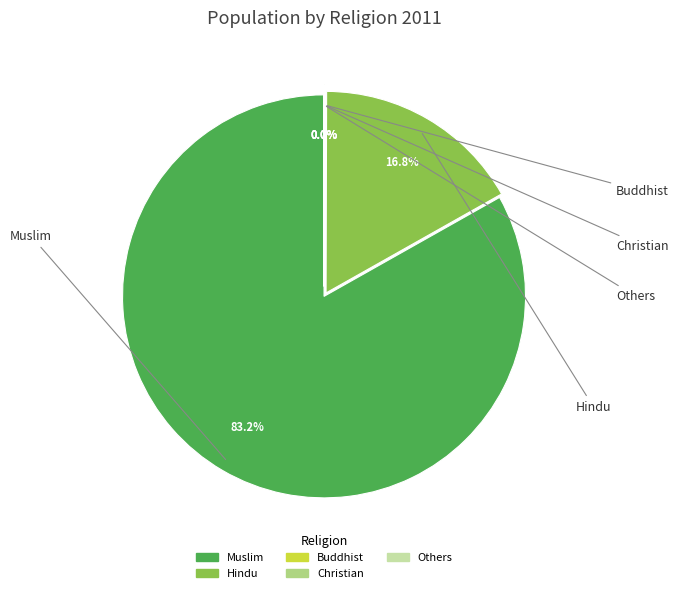

Which category has the biggest portion of the pie?

Muslim